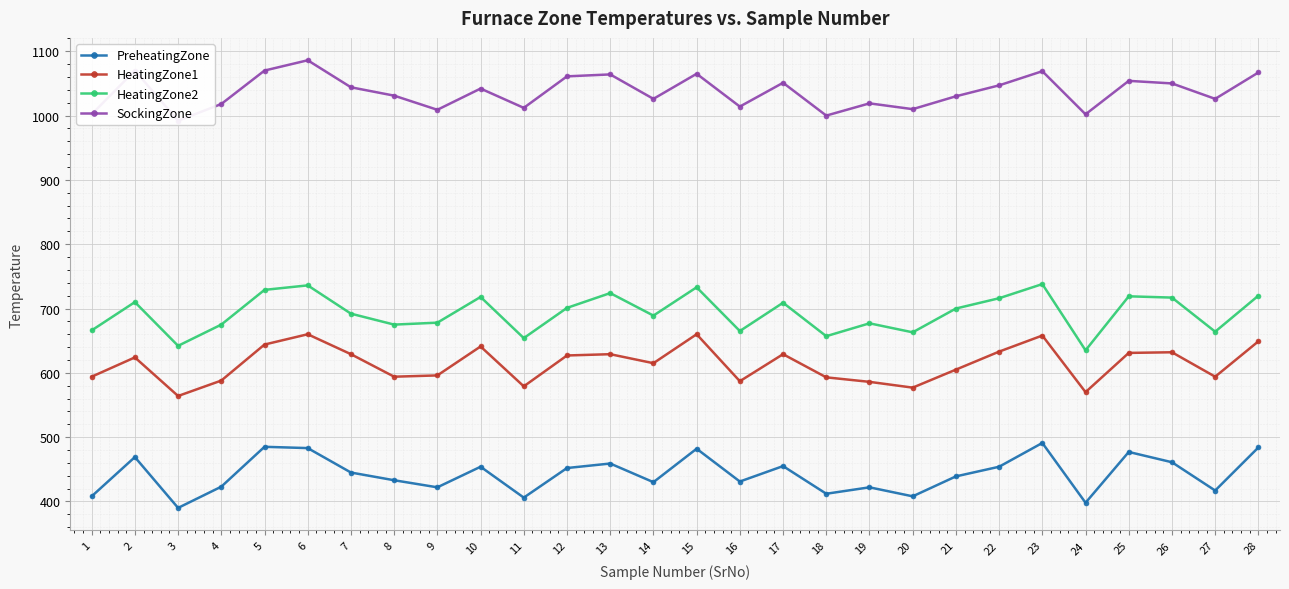

What are all the series names shown in the legend?

PreheatingZone, HeatingZone1, HeatingZone2, SockingZone